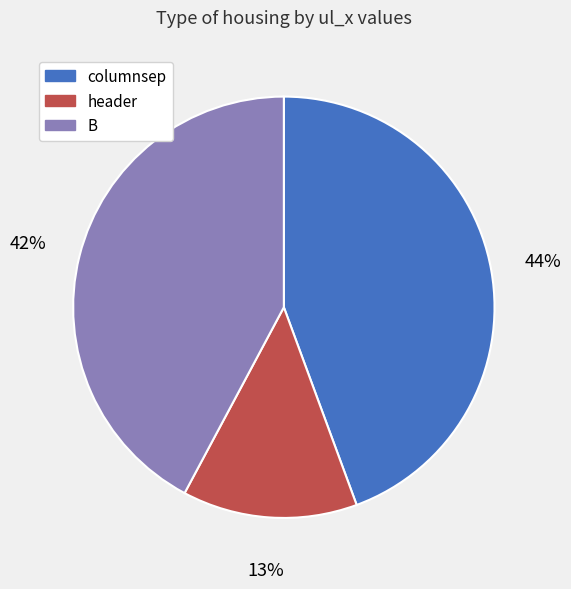

The header slice represents 13% of the pie. True or false?

True